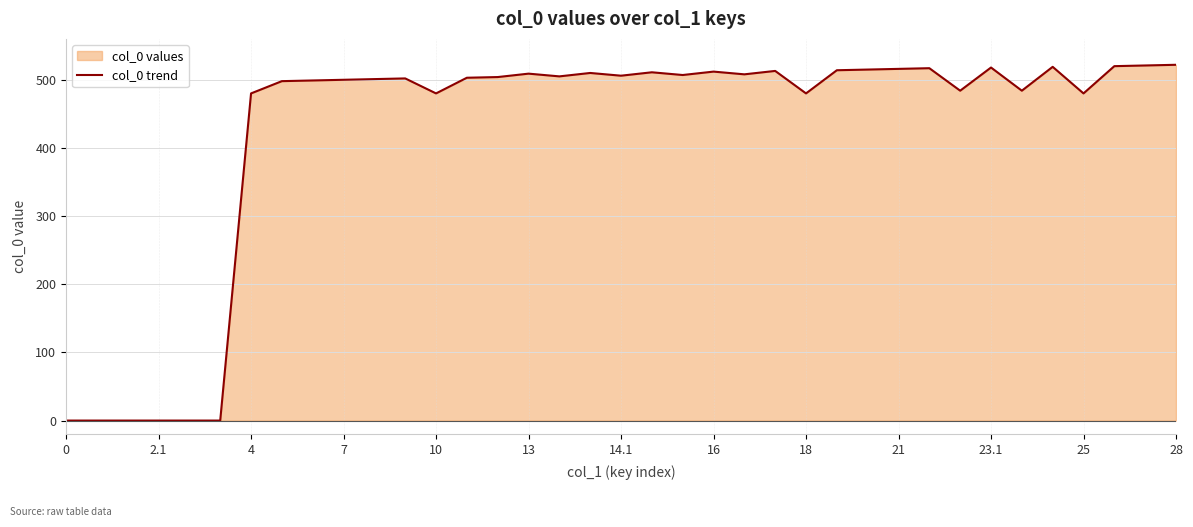

What is the sum of all values?

15638